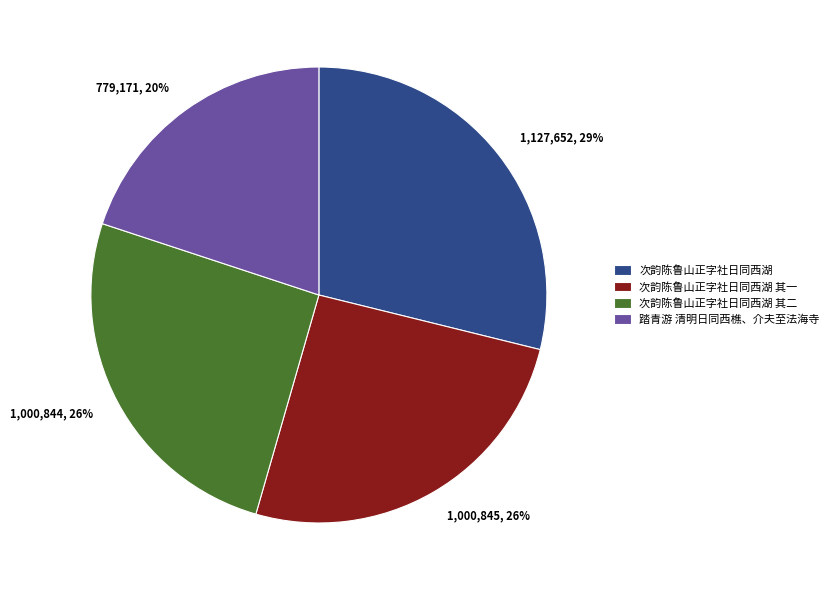

Does any single category account for the majority?

No